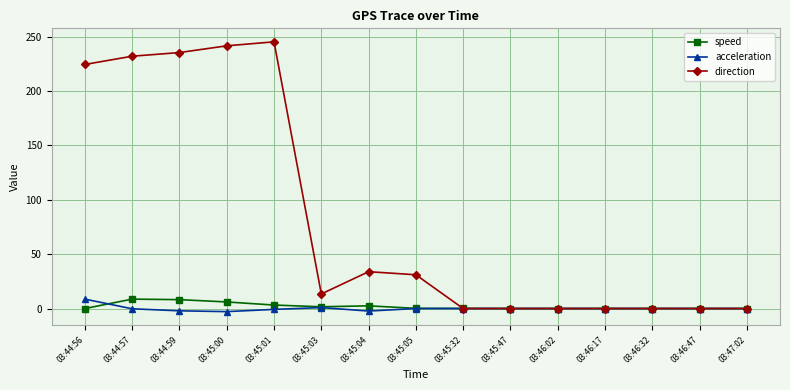

What is the total value across all series at 03:45:32?

0.1